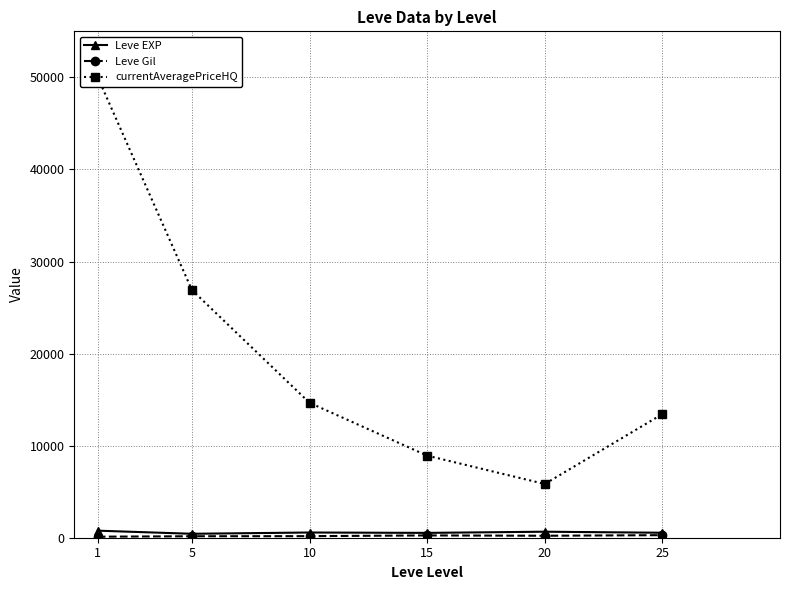

What is the difference between the maximum and second lowest values in the Leve EXP series?

240.0